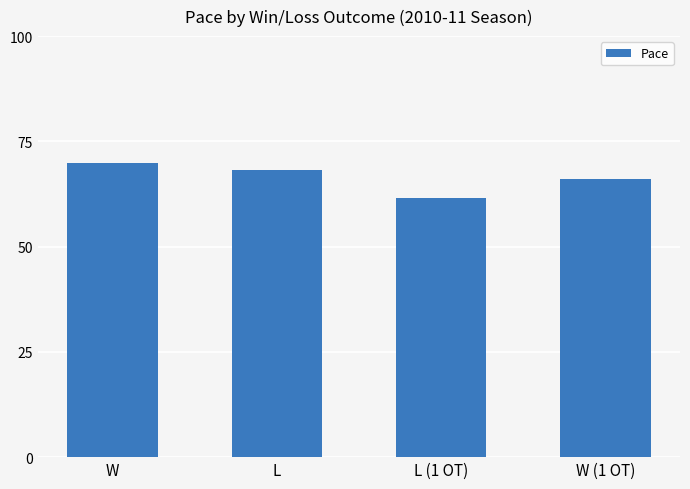

What is the sum of all values?

265.5